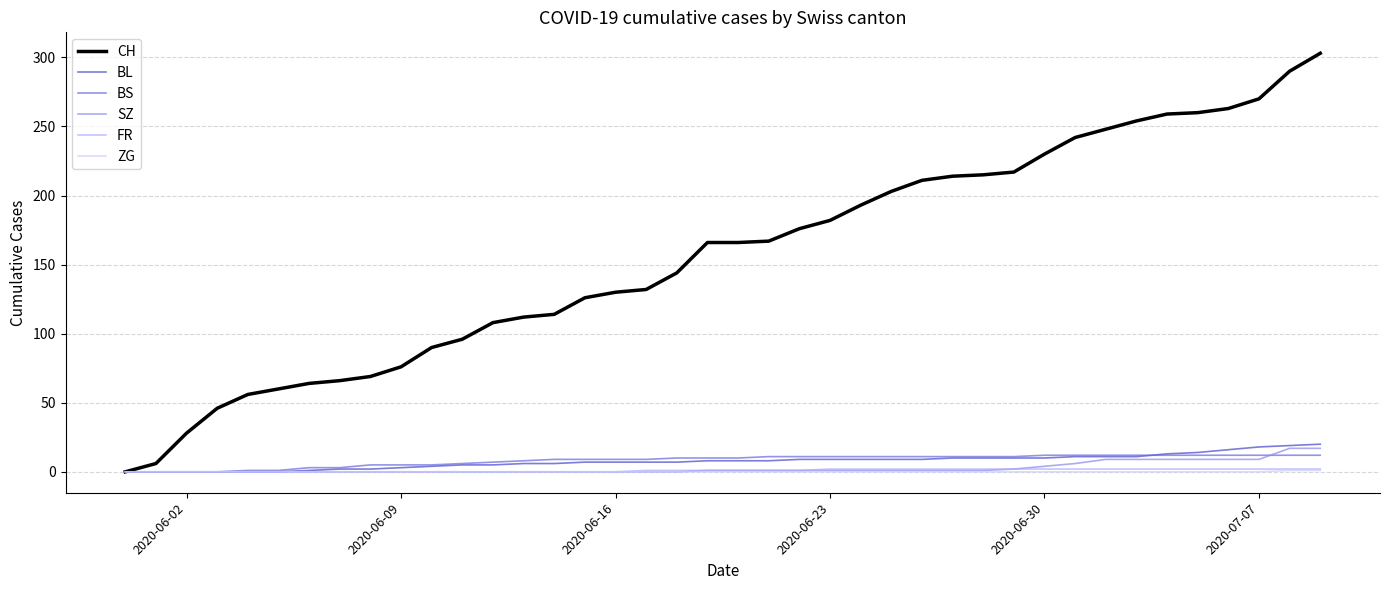

What is the maximum value shown in the chart?

303